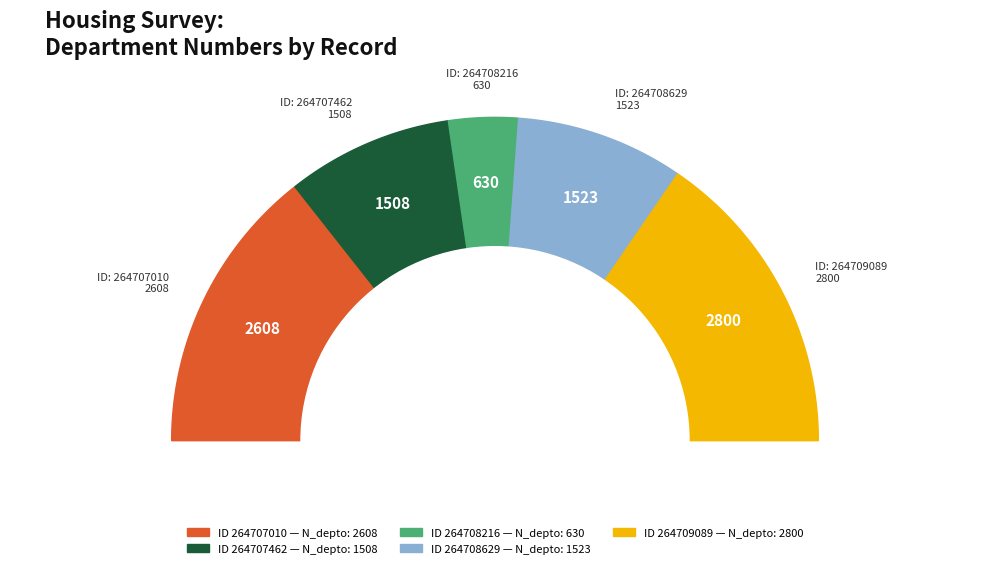

Is it true that 264709089 is 31% of the pie?

True